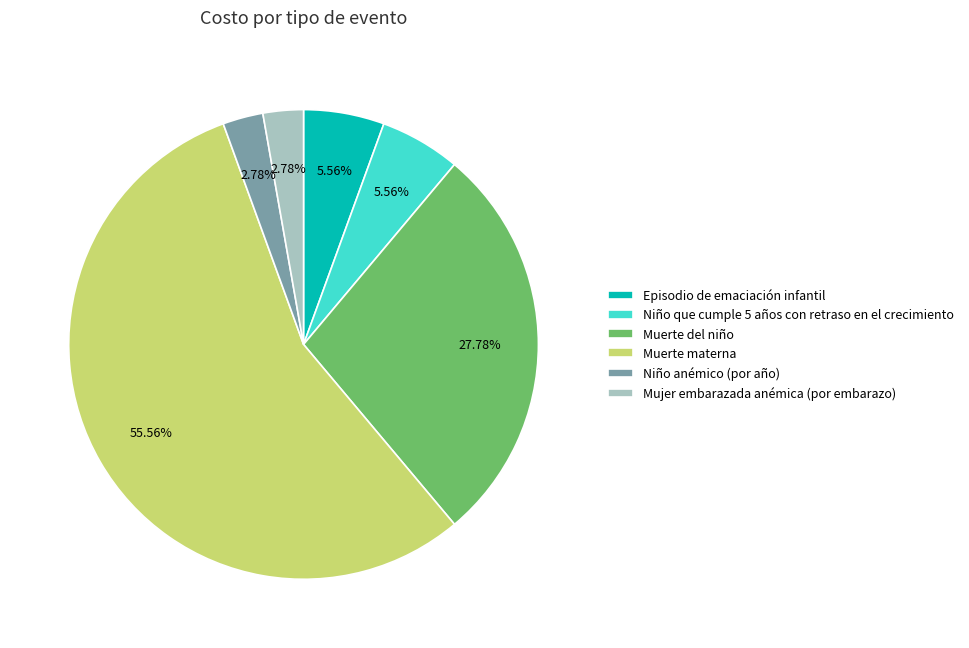

What is the ratio of the value at Episodio de emaciación infantil to the value at Muerte materna?

0.1